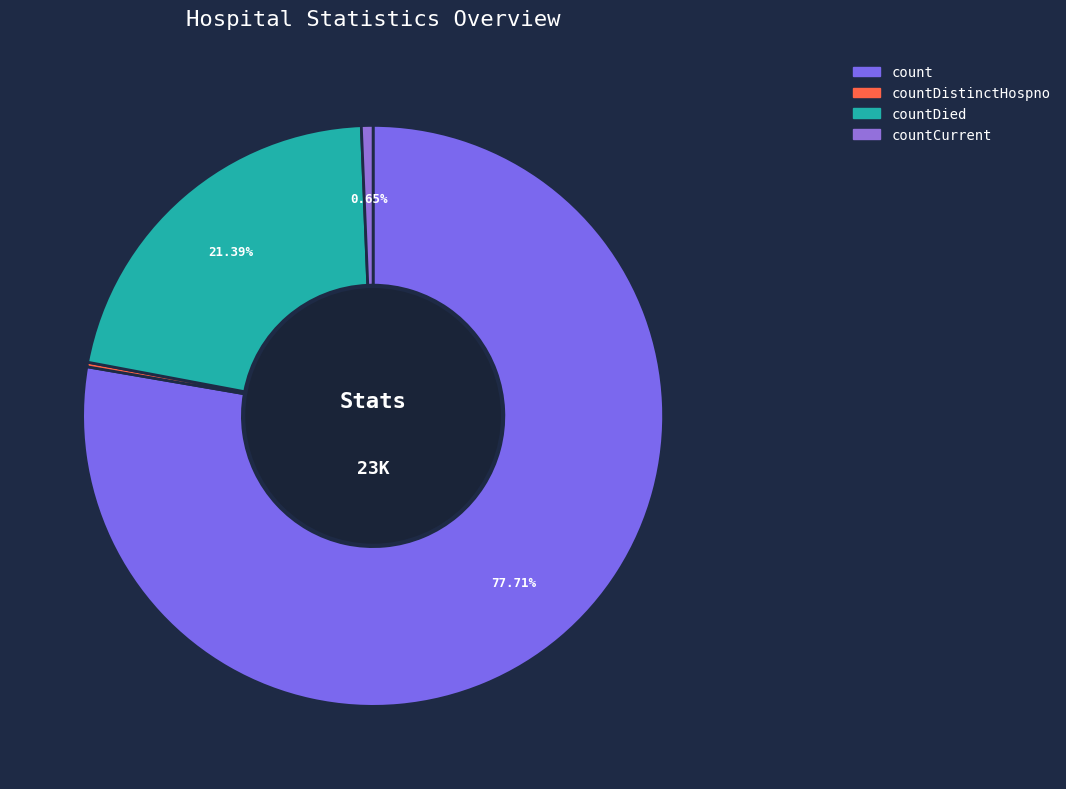

Between countCurrent and count, which is larger?

count